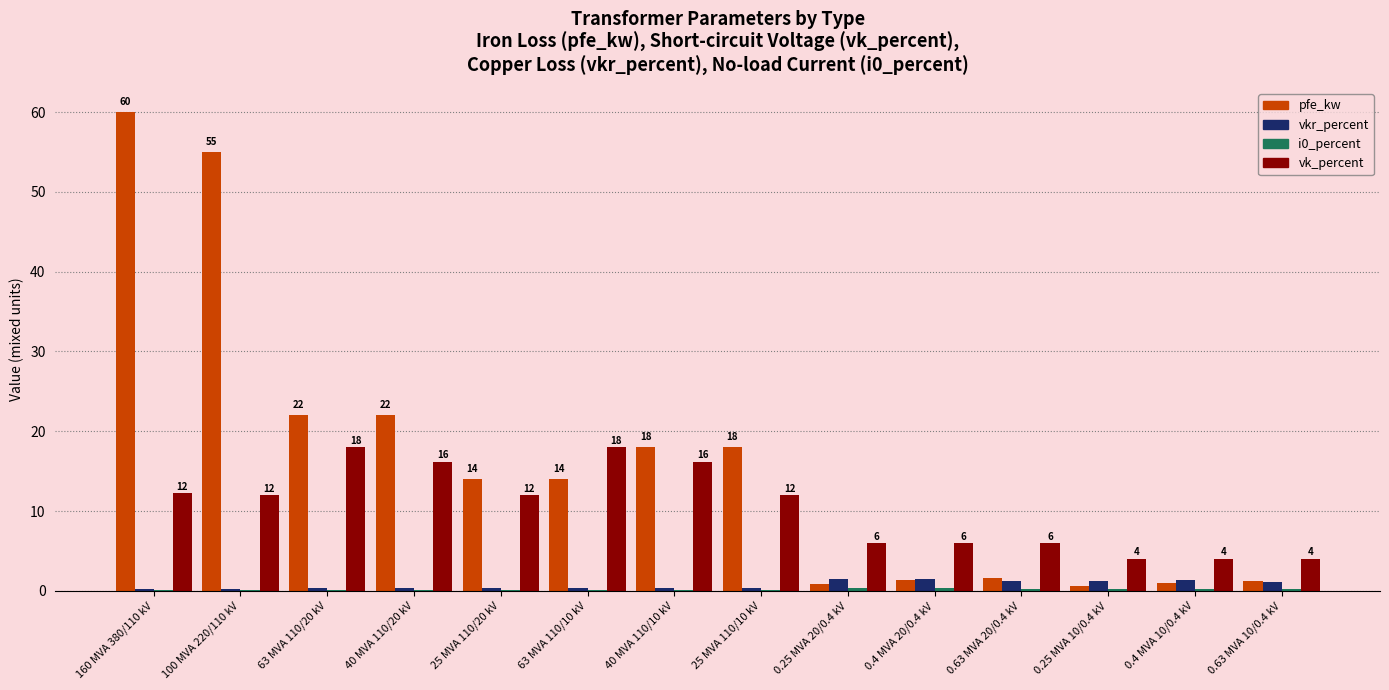

True or false: vkr_percent has a value of 0.3 at 100 MVA 220/110 kV.

True